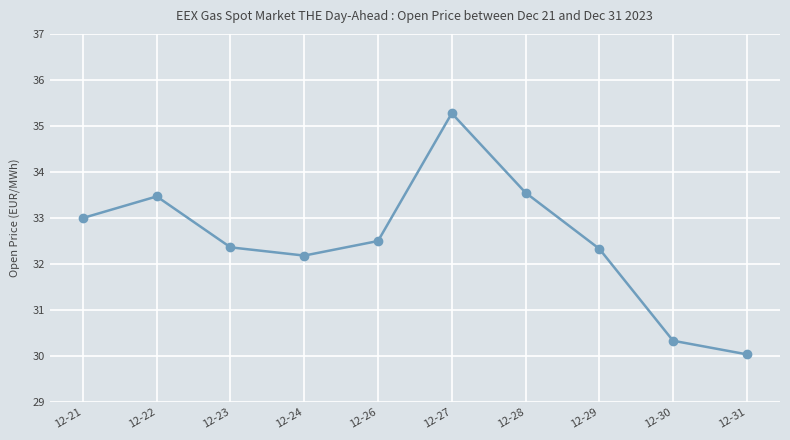

Is this an area chart (filled region under the line)?

No